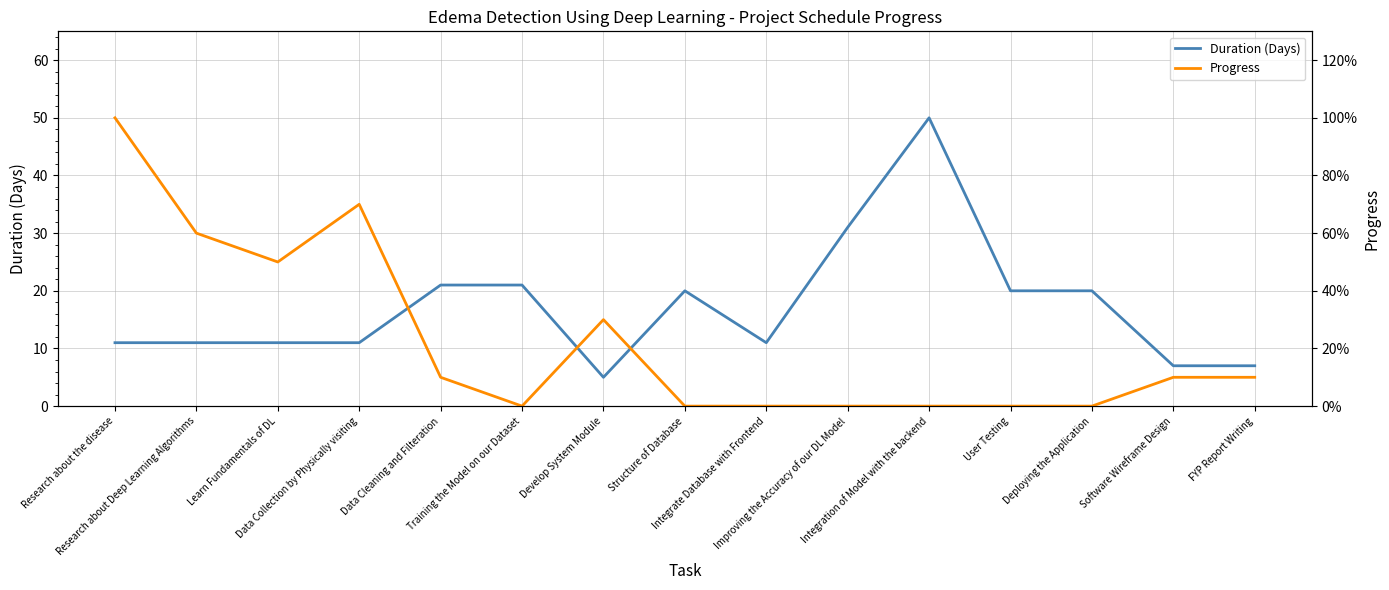

What is the average value of the Duration (Days) series?

17